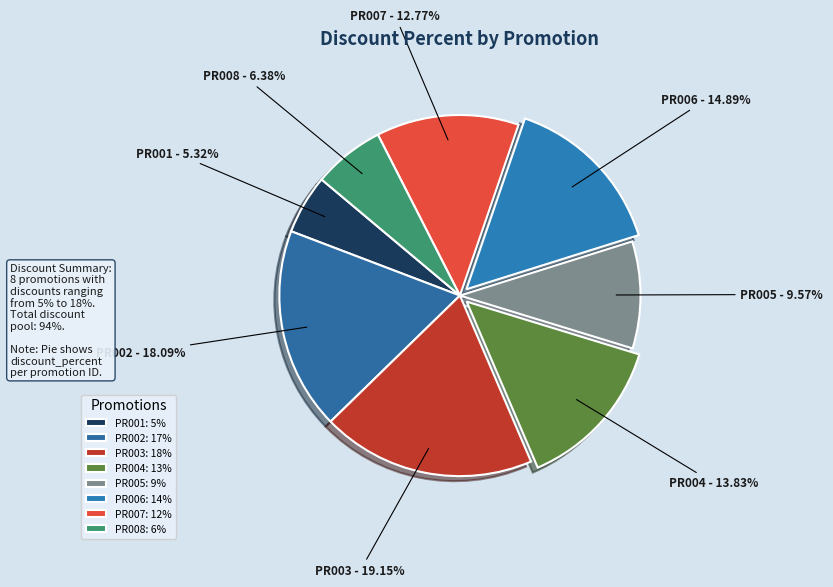

How many segments does this pie chart have?

8